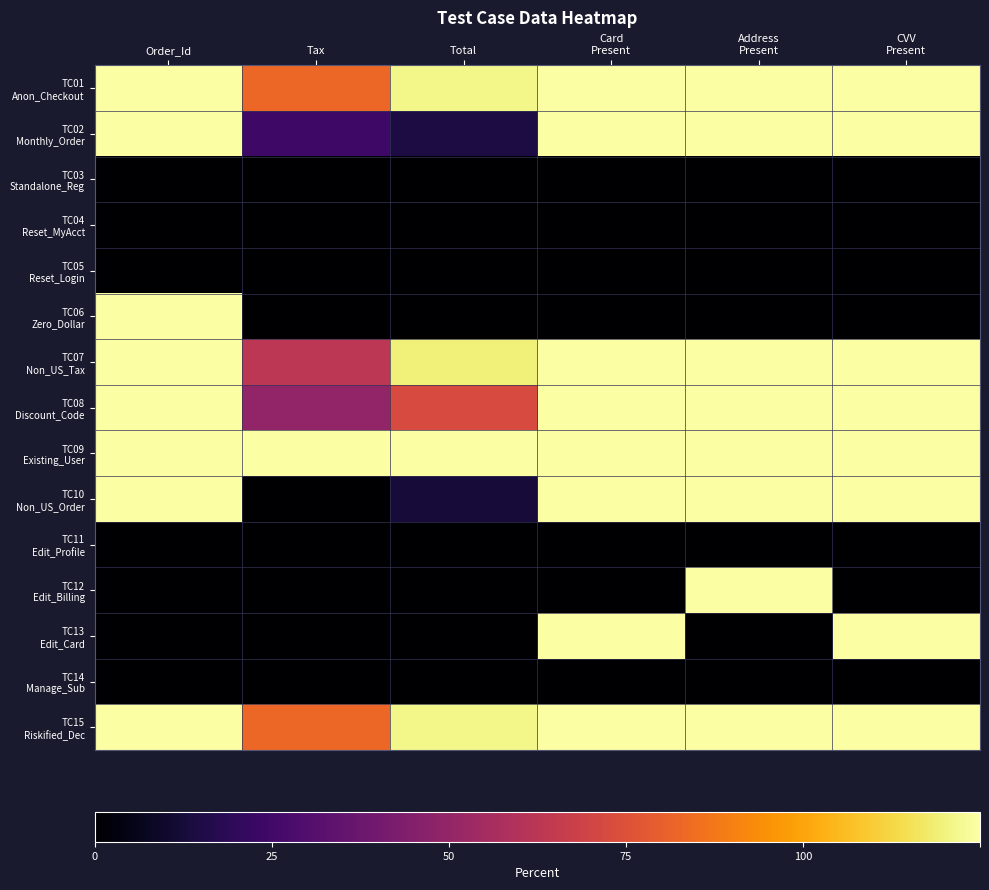

At CVV Present, list the series in order from largest to smallest.

TC01 Anon_Checkout, TC02 Monthly_Order, TC07 Non_US_Tax, TC08 Discount_Code, TC09 Existing_User, TC10 Non_US_Order, TC13 Edit_Card, TC15 Riskified_Dec, TC03 Standalone_Reg, TC04 Reset_MyAcct, TC05 Reset_Login, TC06 Zero_Dollar, TC11 Edit_Profile, TC12 Edit_Billing, TC14 Manage_Sub